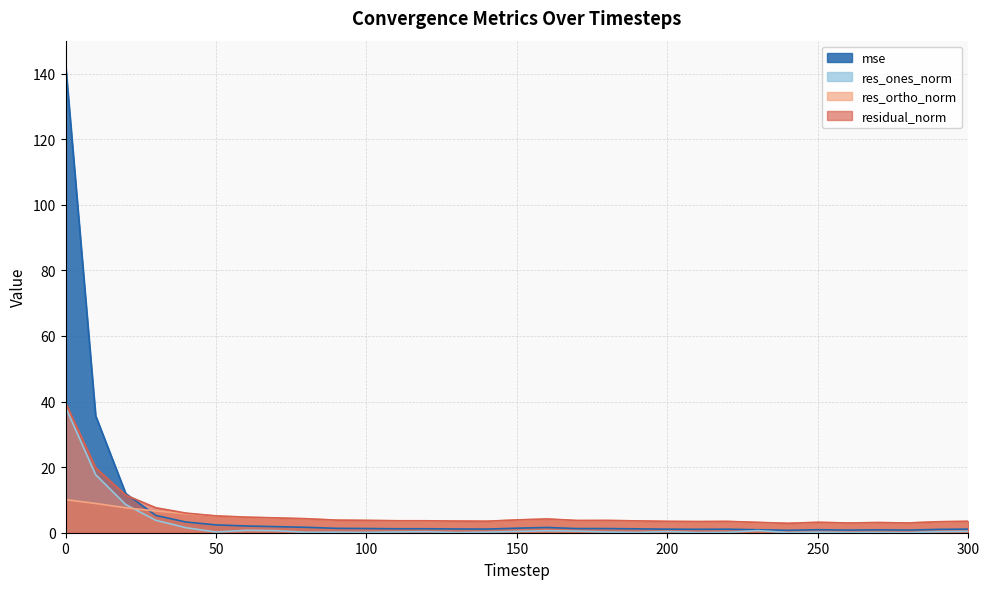

True or false: res_ortho_norm and res_ones_norm intersect in this chart.

True